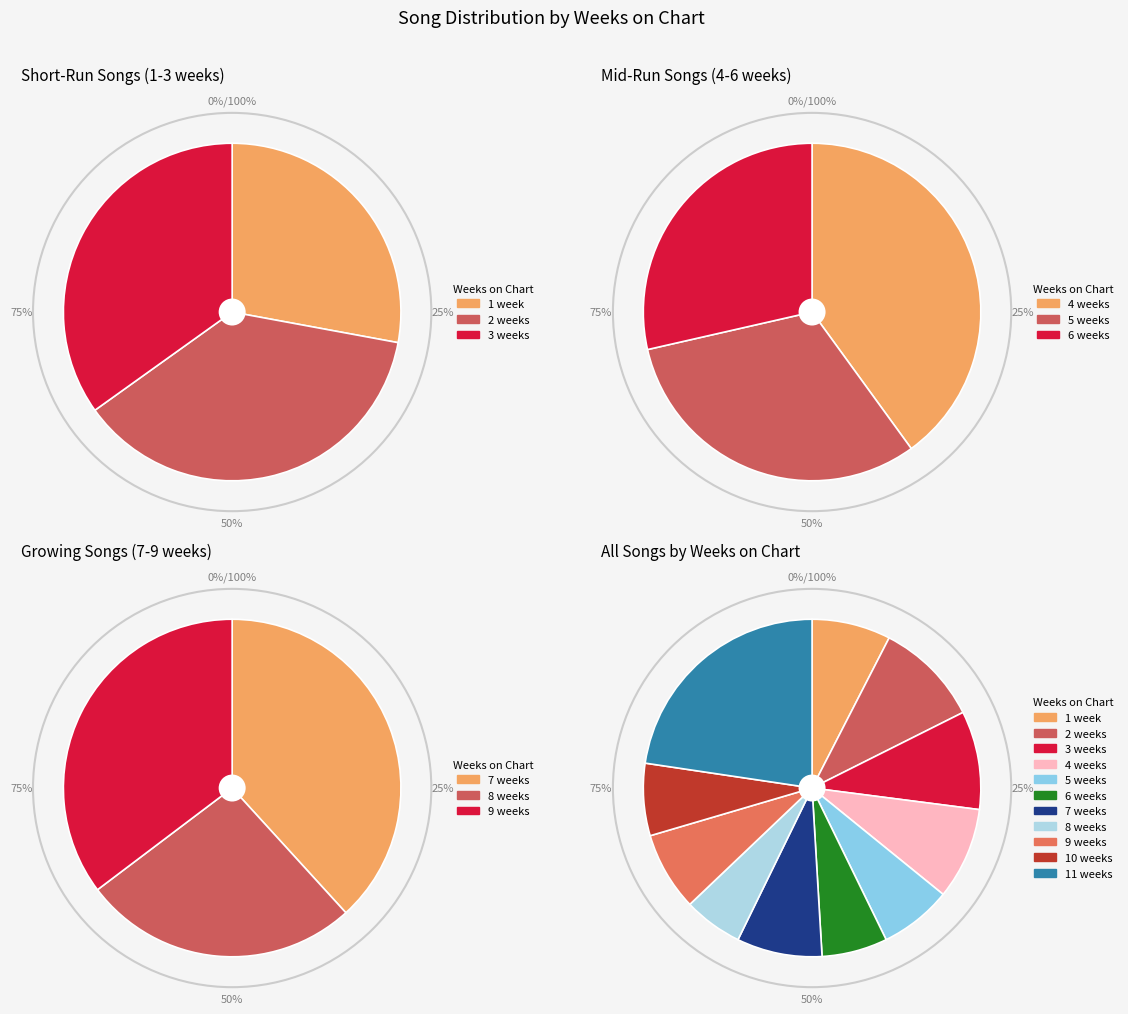

To the nearest percent, what is the combined percentage of 2 weeks and 5 weeks?

17%